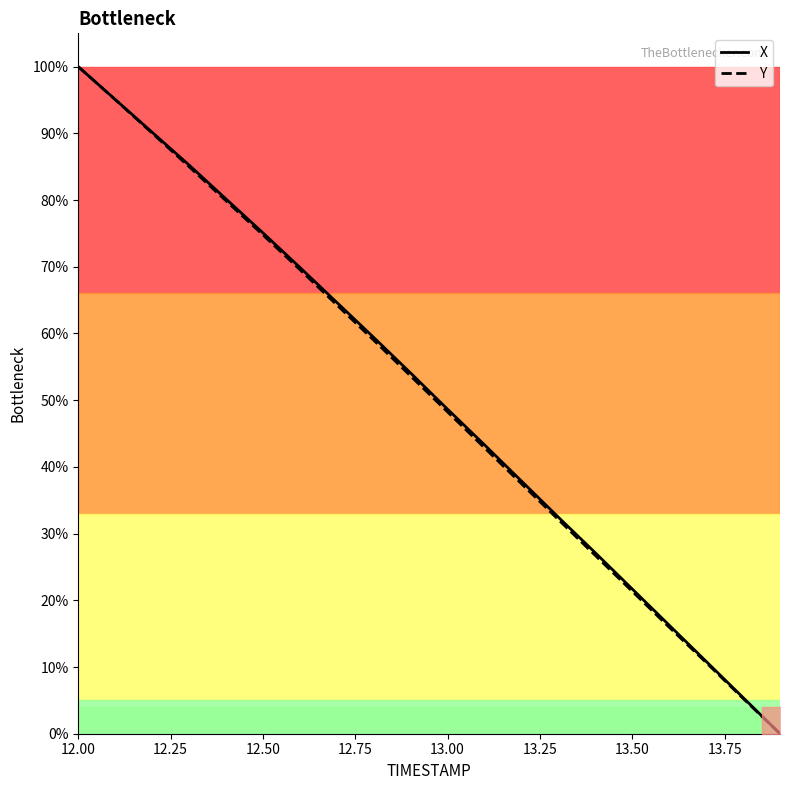

At which category is the sum across all series the highest?

12.00